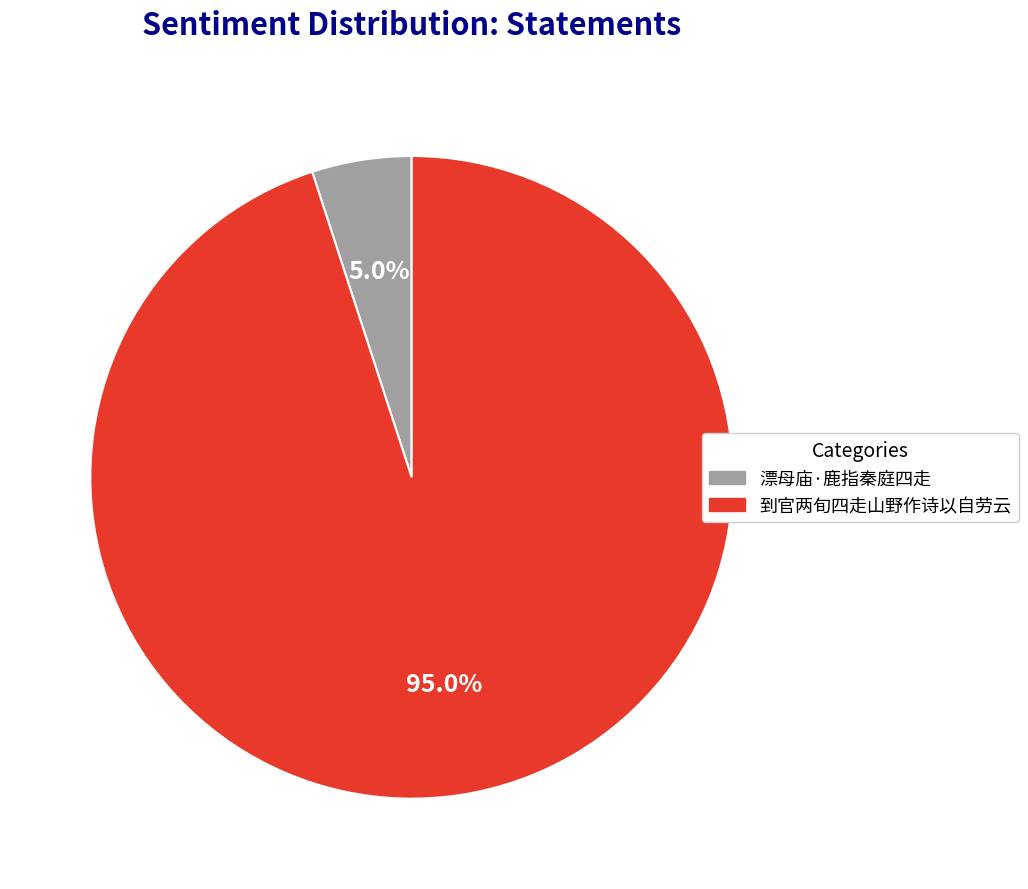

Which slice is the largest?

到官两旬四走山野作诗以自劳云